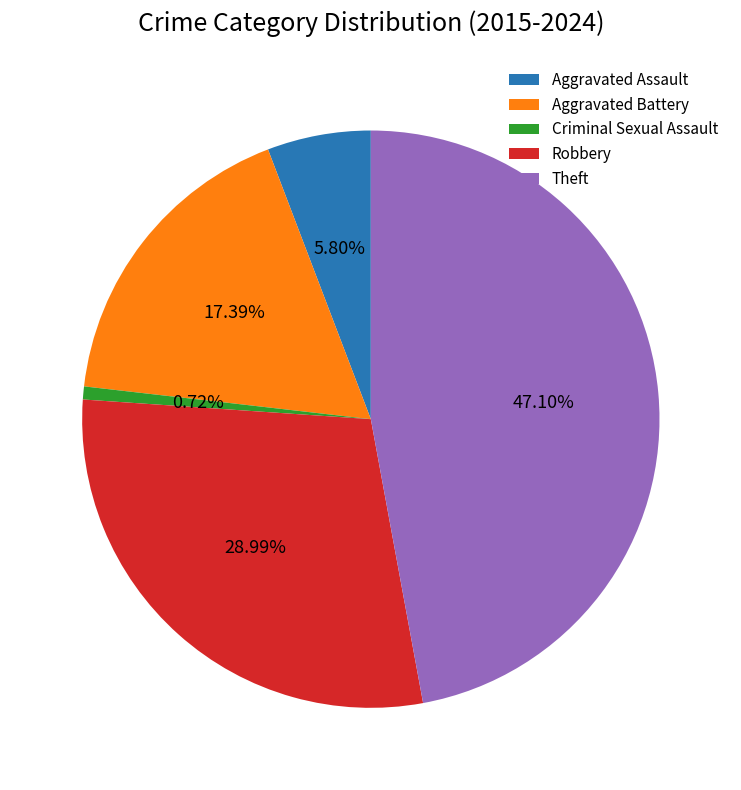

Which slice is the largest?

Theft